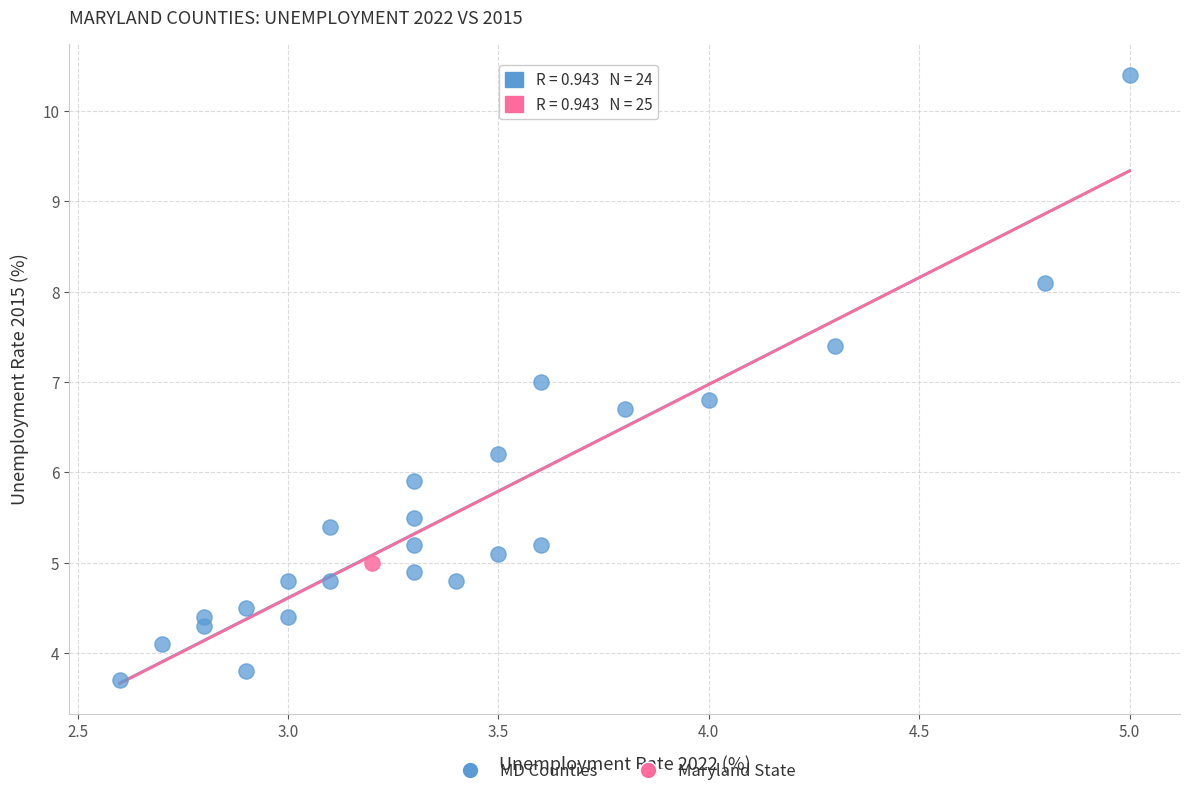

What are all the series names shown in the legend?

MD Counties, Maryland State